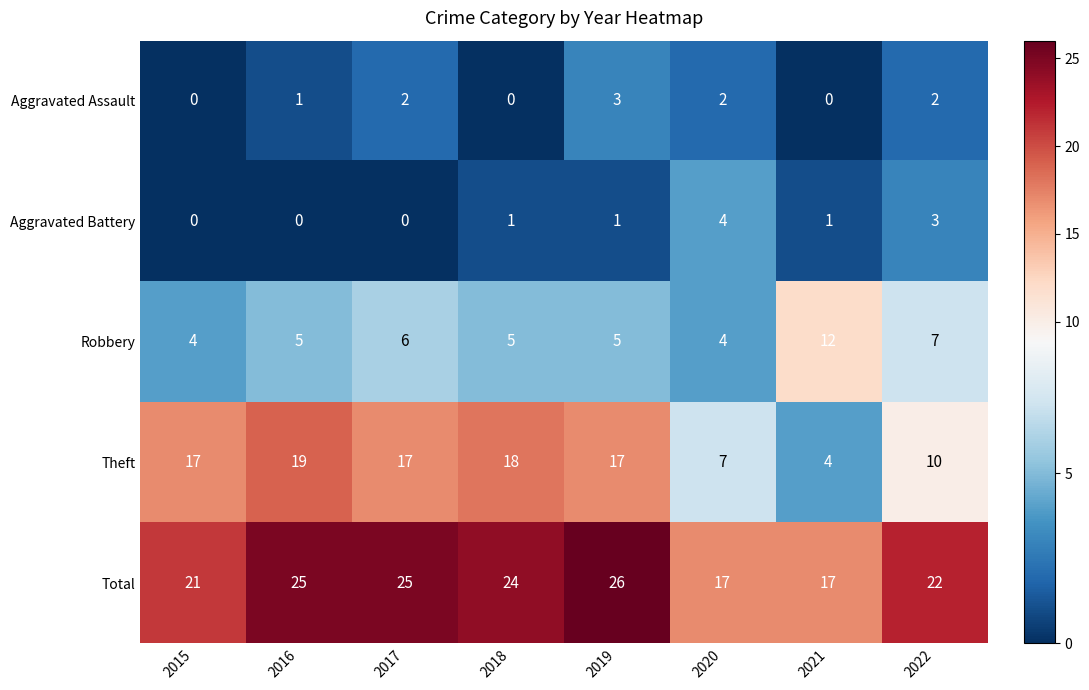

How many Robbery values are between 5 and 7?

5